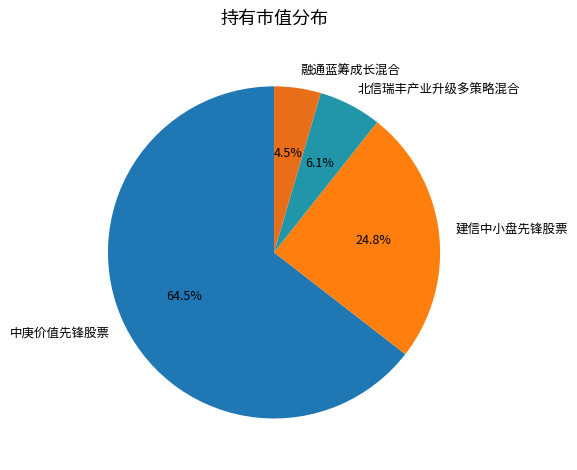

To the nearest percent, what is the average slice percentage?

25%